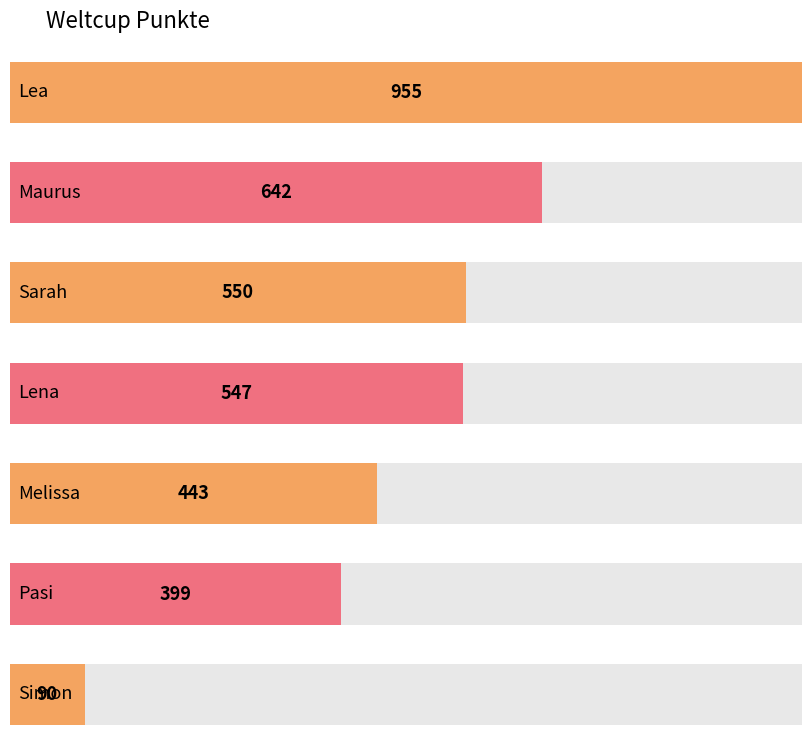

True or false: the data shows 293 at Maurus.

False